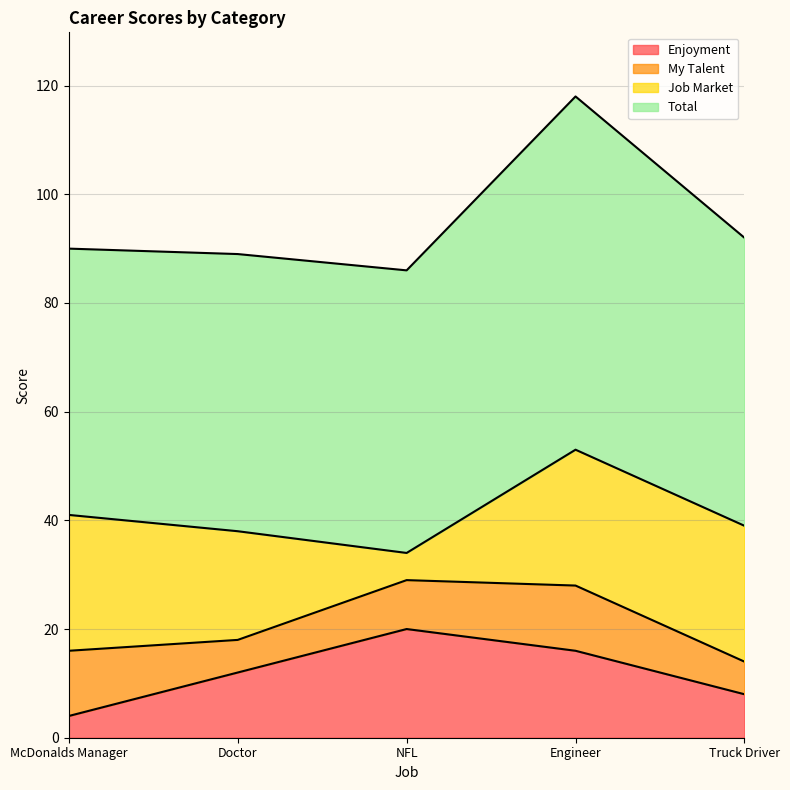

What is the label of the 3rd point from the right?

NFL